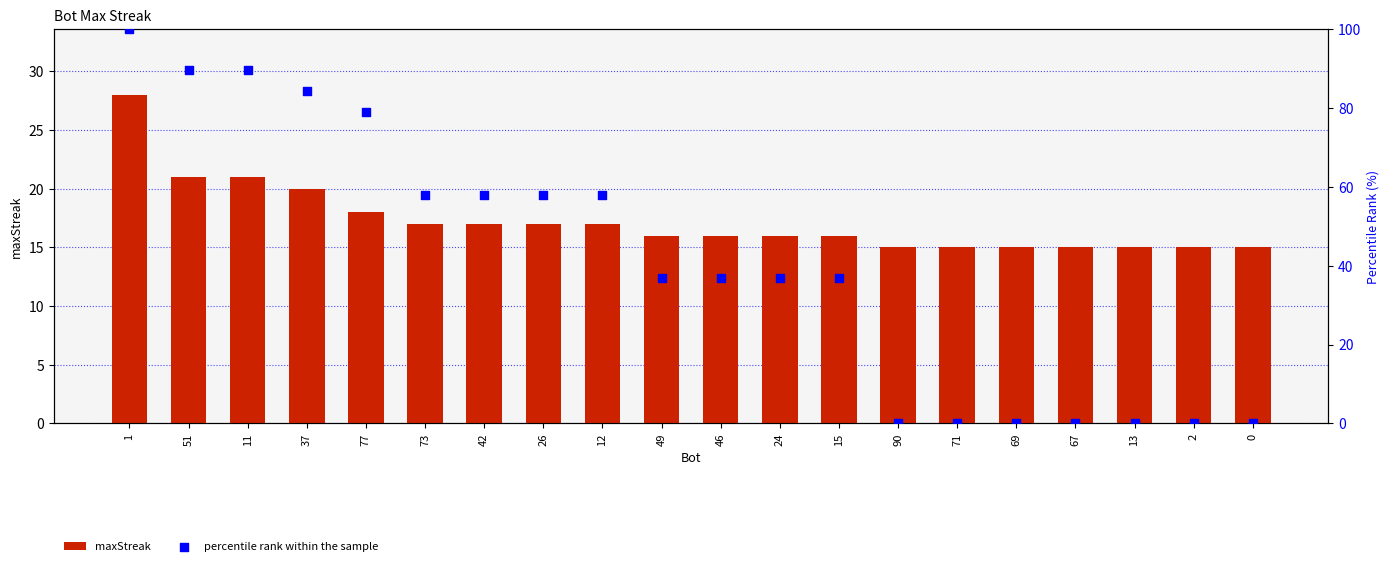

Which series has the largest total across all categories?

percentile rank within the sample